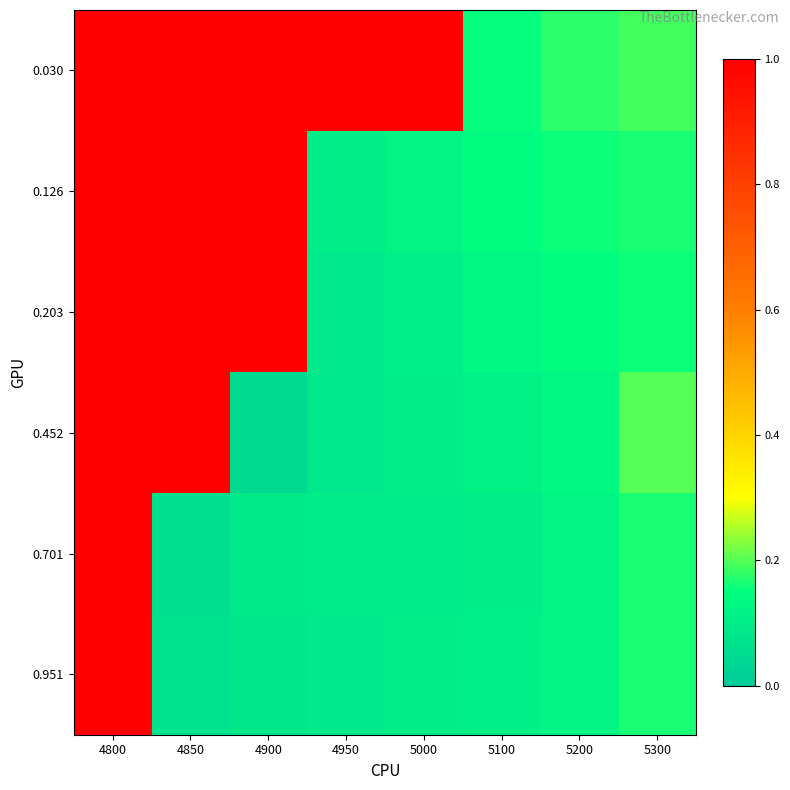

Reading left to right, extract all data points from this chart.

0.030: 4800=1.0	4850=1.0	4900=1.0	4950=1.0	5000=1.0	5100=0.2	5200=0.2	5300=0.2
0.126: 4800=1.0	4850=1.0	4900=1.0	4950=0.1	5000=0.1	5100=0.1	5200=0.2	5300=0.2
0.203: 4800=1.0	4850=1.0	4900=1.0	4950=0.1	5000=0.1	5100=0.1	5200=0.1	5300=0.2
0.452: 4800=1.0	4850=1.0	4900=0.0	4950=0.1	5000=0.1	5100=0.1	5200=0.1	5300=0.2
0.701: 4800=1.0	4850=0.1	4900=0.1	4950=0.1	5000=0.1	5100=0.1	5200=0.1	5300=0.2
0.951: 4800=1.0	4850=0.1	4900=0.1	4950=0.1	5000=0.1	5100=0.1	5200=0.1	5300=0.2